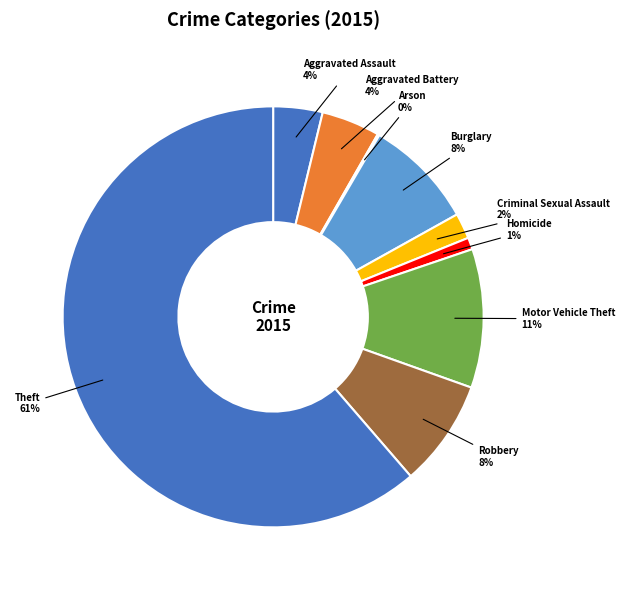

To the nearest percent, what is the difference between the Motor Vehicle Theft and Aggravated Assault slice percentages?

7%